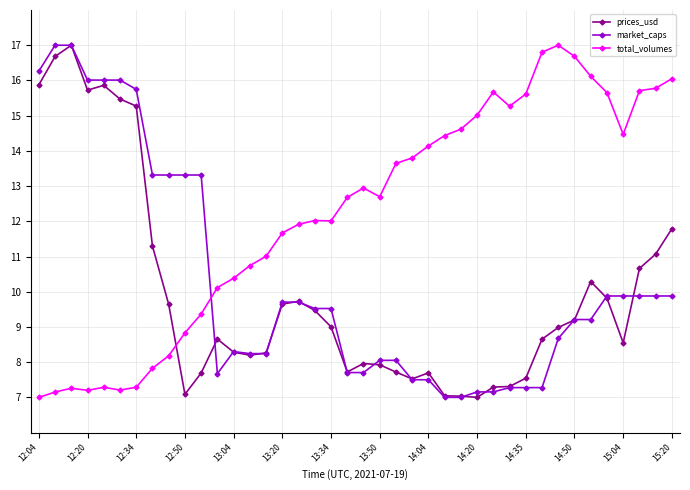

Which series has the largest total across all categories?

total_volumes